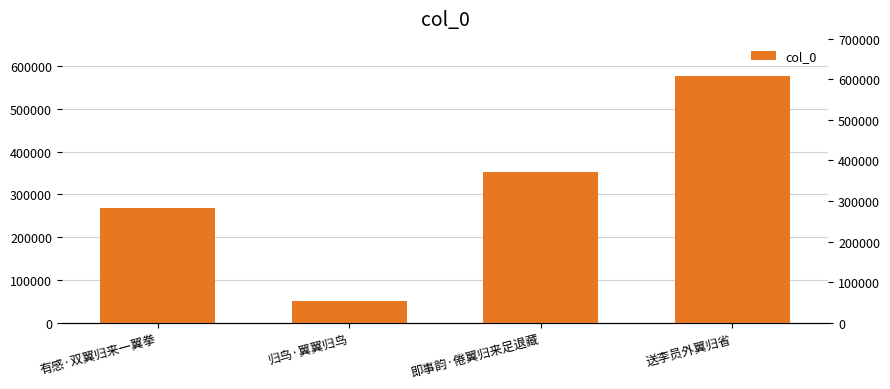

The chart shows a value of 377247 at 有感·双翼归来一翼拳. True or false?

False